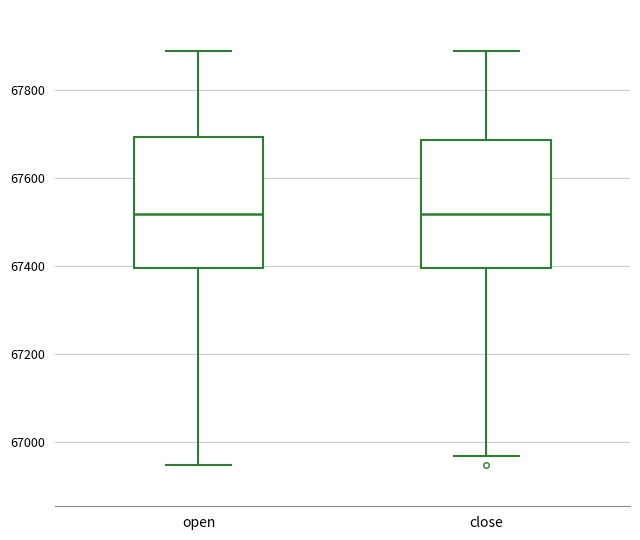

Reading left to right, read every box against the y-axis: the position of its median line, the range the box covers, and the ends of its whiskers. The values are not printed on the chart, so give them approximately, as read against the axis.

open: median 67520, box 67400 to 67700, whiskers 66940 to 67880
close: median 67520, box 67400 to 67680, whiskers 66960 to 67880